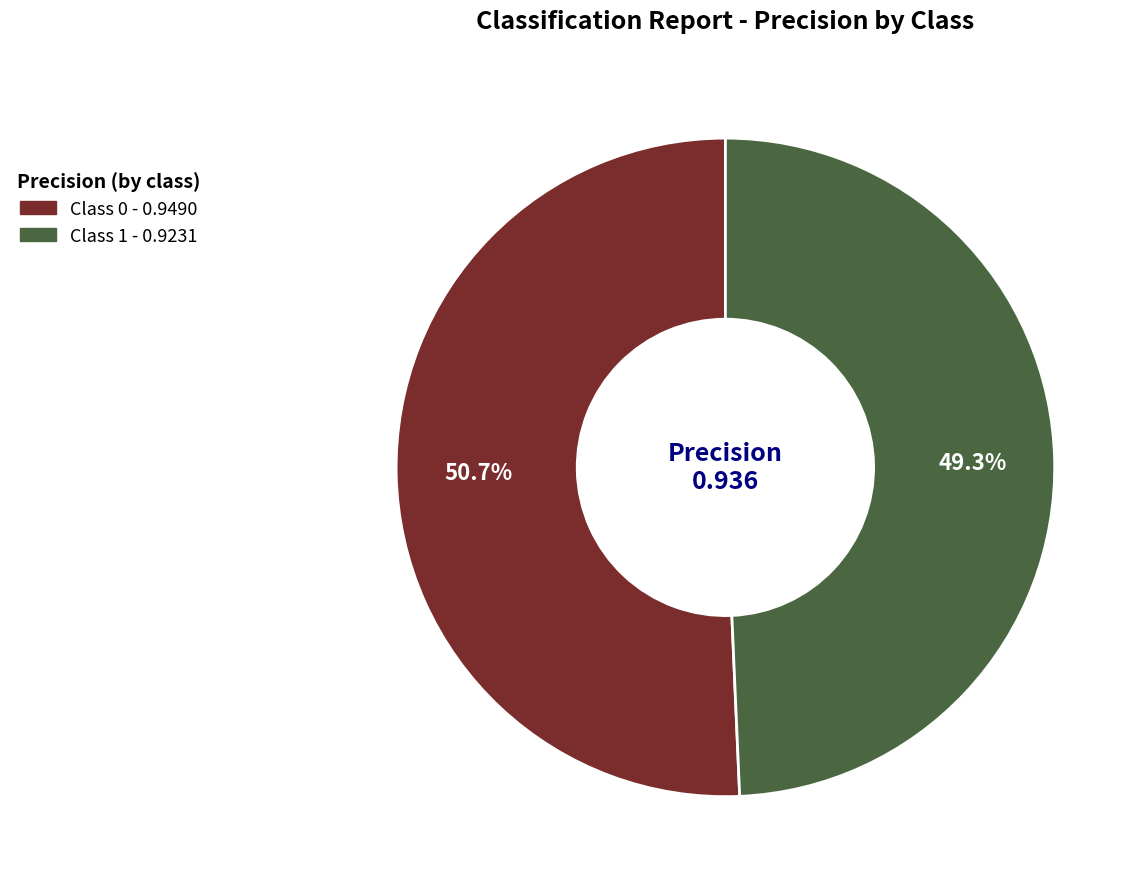

Does any single category account for the majority?

Yes